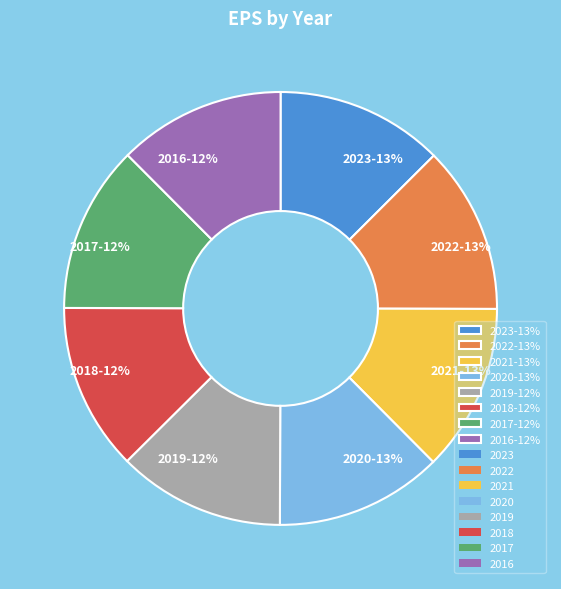

What is the ratio of the value at 2018-12% to the value at 2017-12%?

1.0